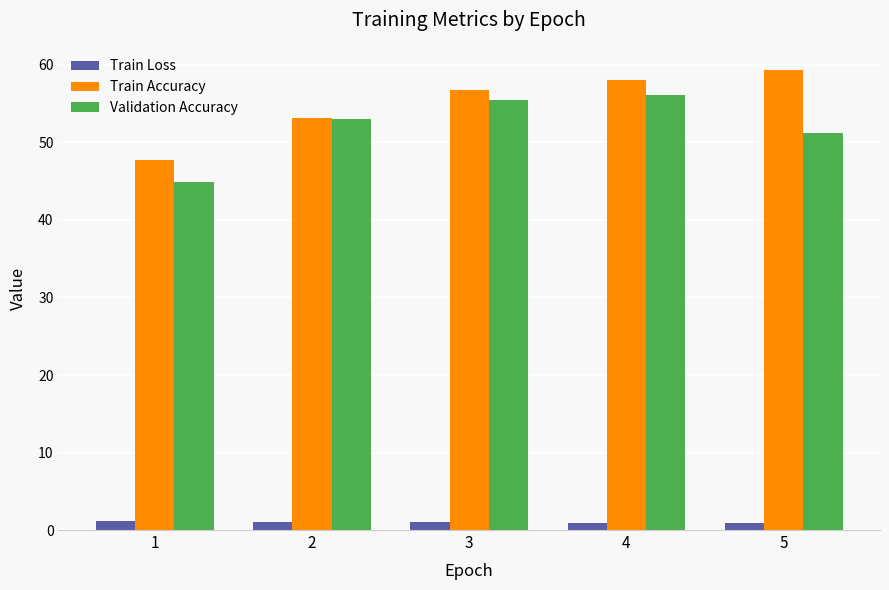

The Train Accuracy series shows 56.8 at 3. True or false?

True